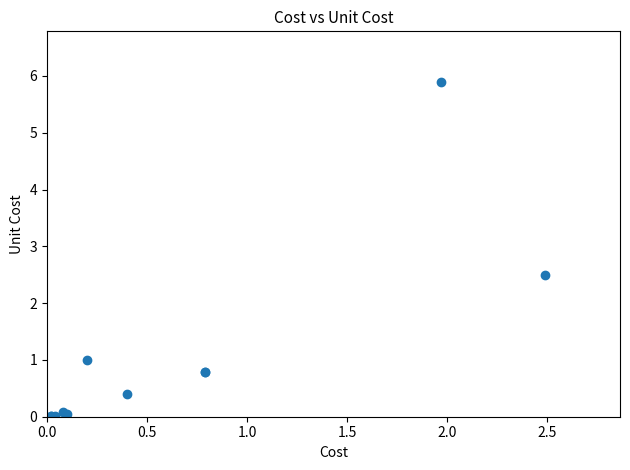

What Y value in the scatter plot is closest to 2?

2.5